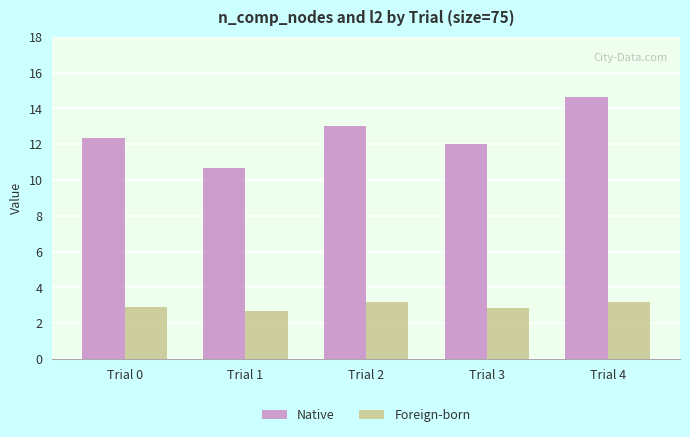

The value of Foreign-born at Trial 2 is 3.2. True or false?

True